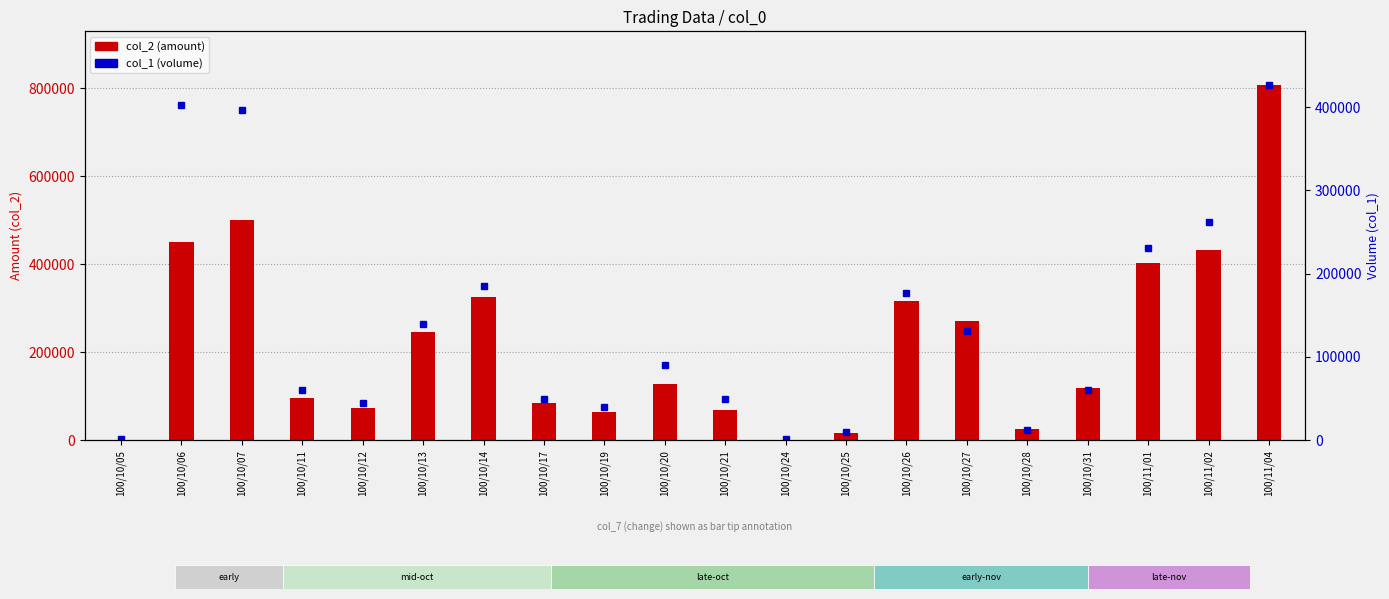

True or false: col_2 (amount) has a value of 668686 at 100/11/01.

False